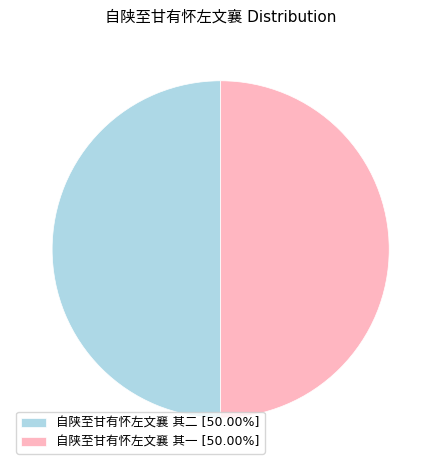

How many slices are in this pie chart?

2